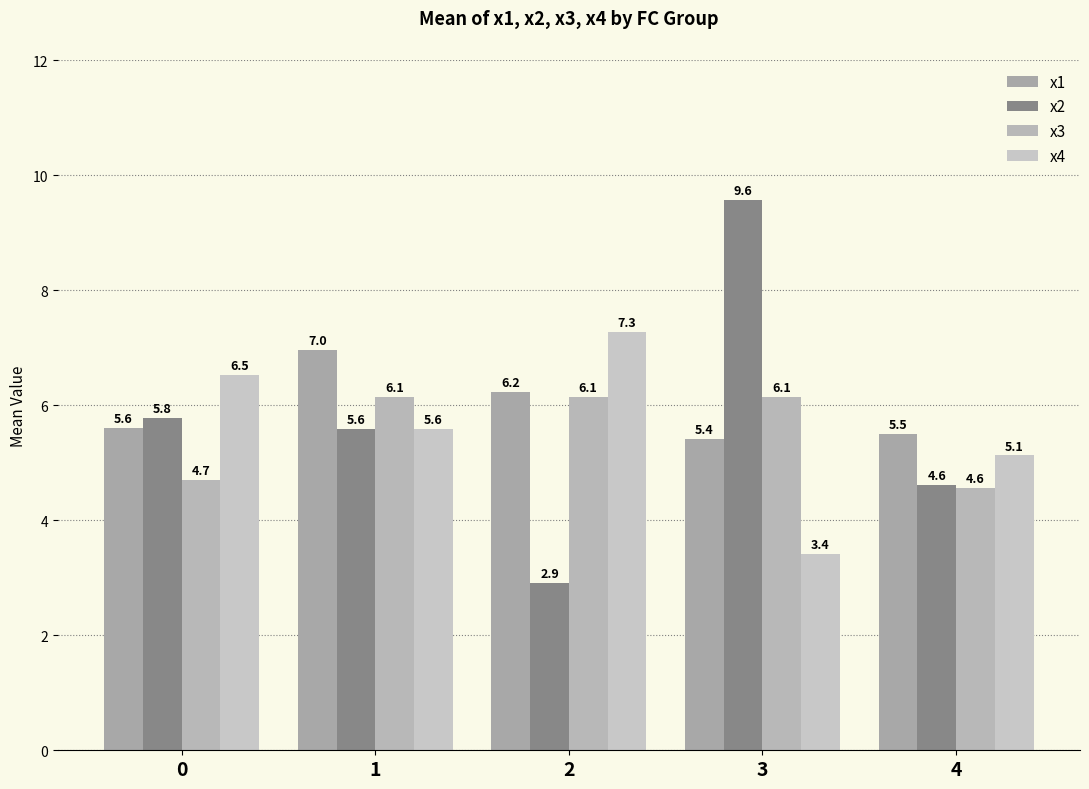

How many values in the x2 series exceed 5?

3